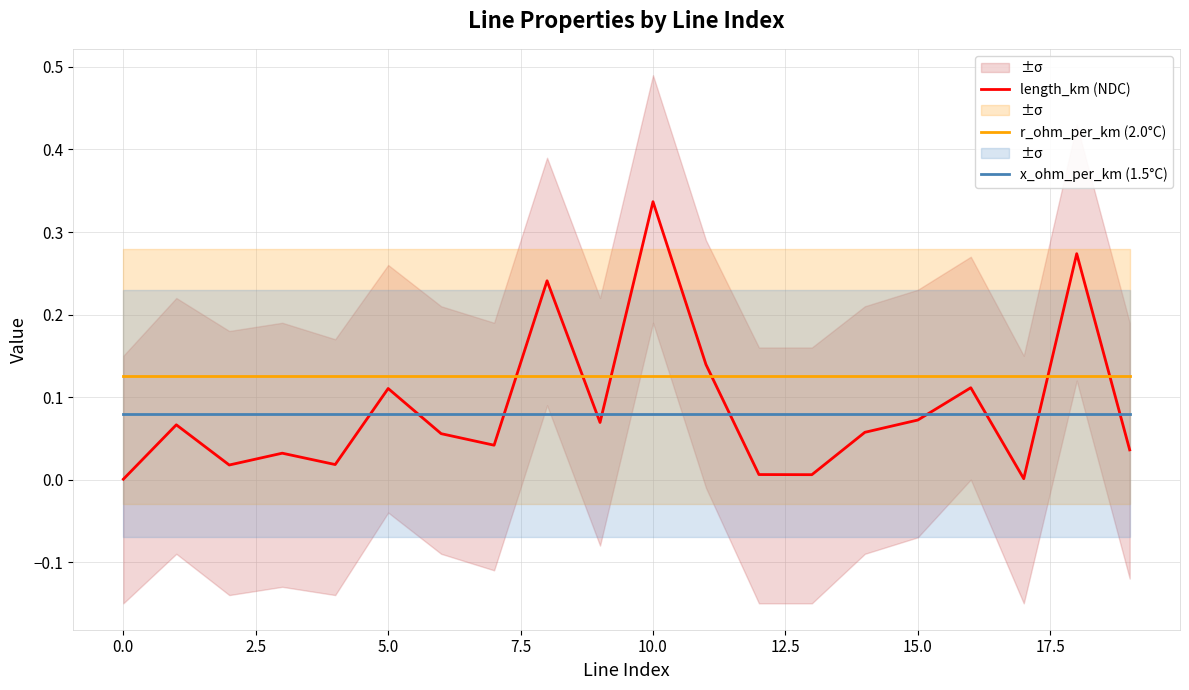

What position from the right is 11?

9